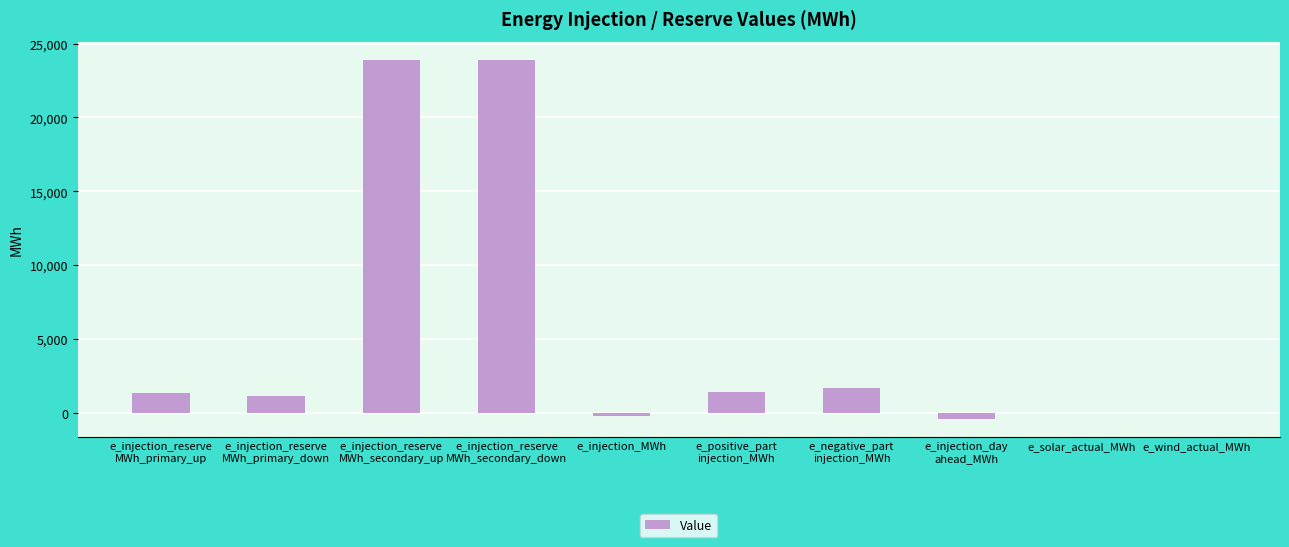

Is it true that the value at e_solar_actual_MWh is 14452.0?

False